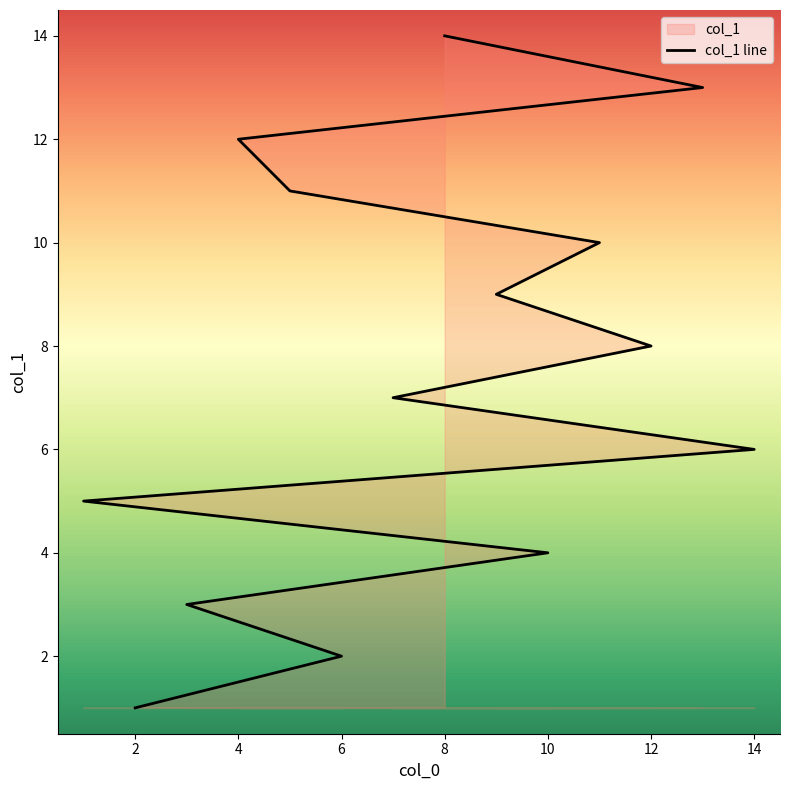

What is the sum of all values?

105